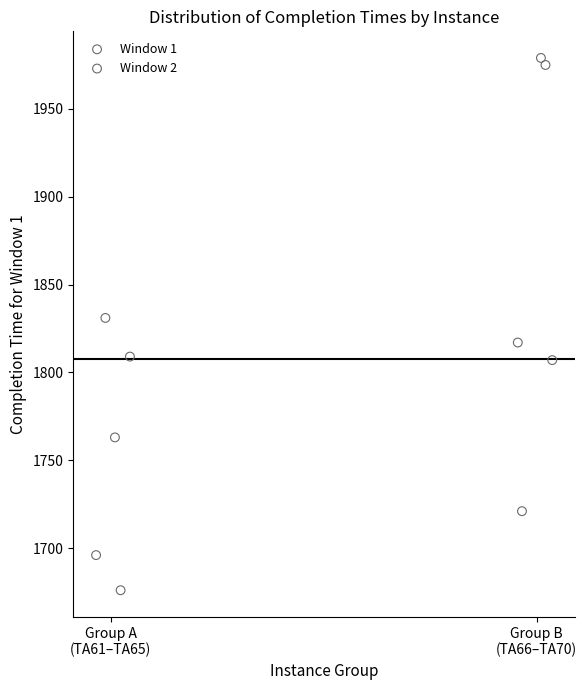

Which series has the largest Y range (max minus min)?

Window 2